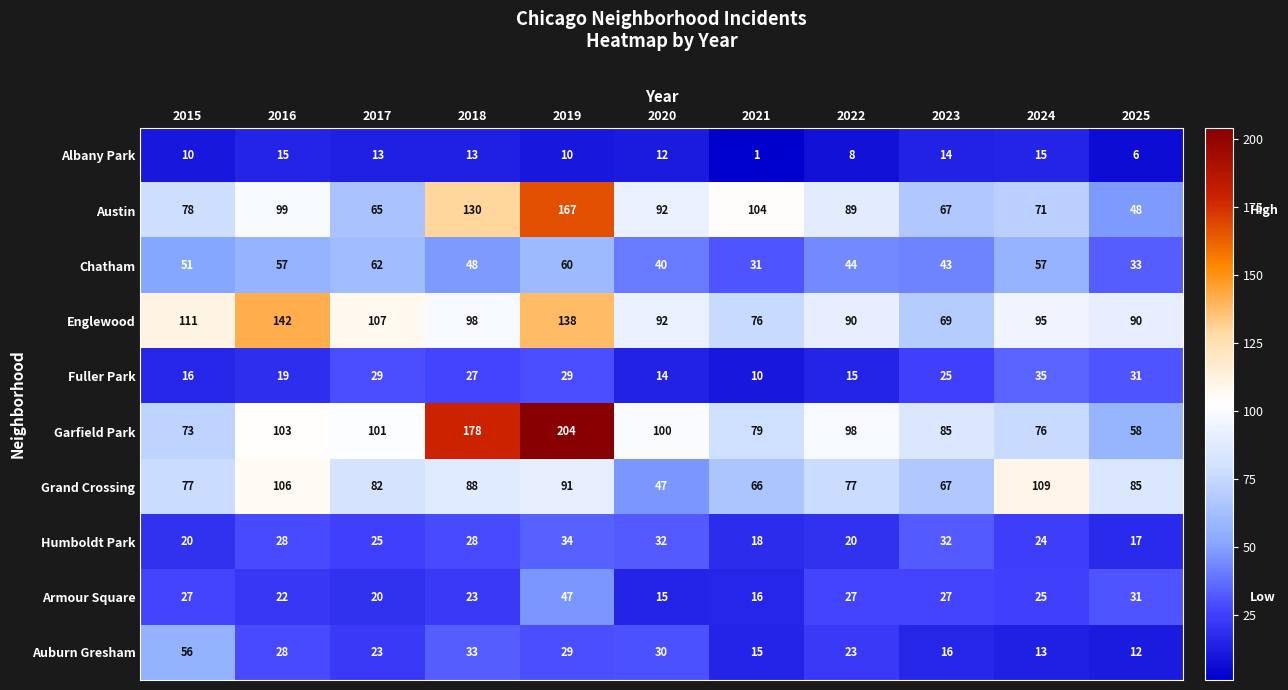

Rank the series by their maximum value, from lowest to highest.

Albany Park, Humboldt Park, Fuller Park, Armour Square, Auburn Gresham, Chatham, Grand Crossing, Englewood, Austin, Garfield Park